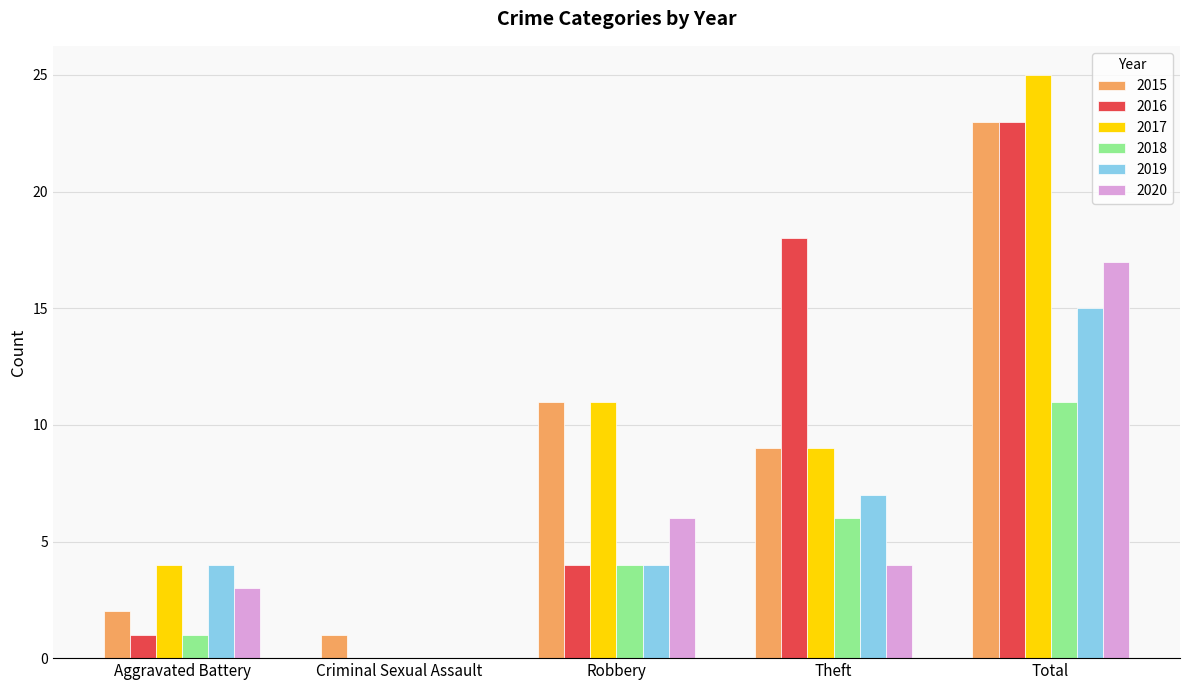

What is the sum of the 2015 values at Criminal Sexual Assault and Total?

24